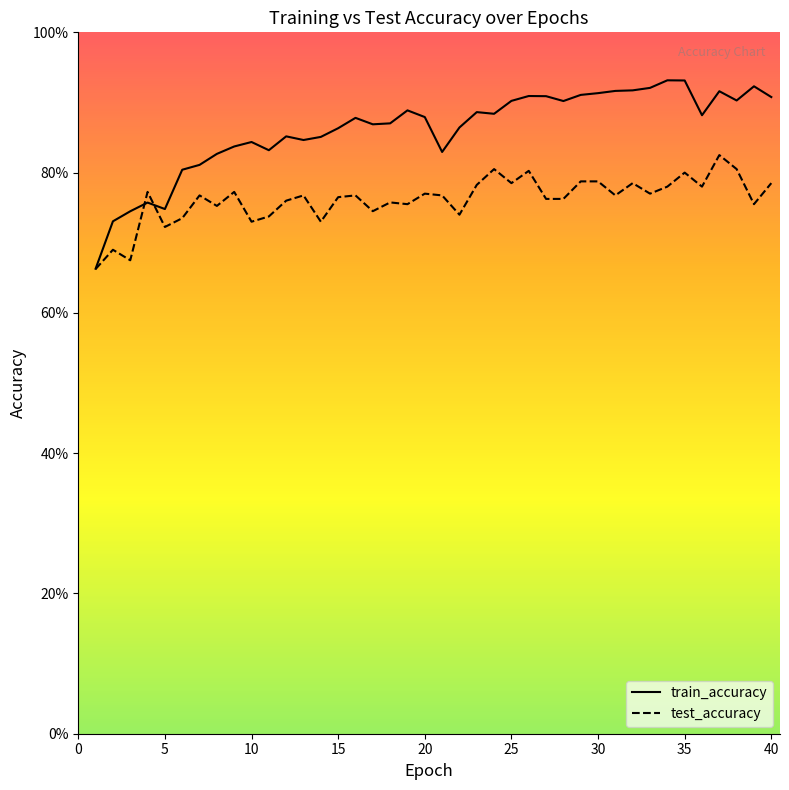

How many interior local valleys does the test_accuracy series have?

13